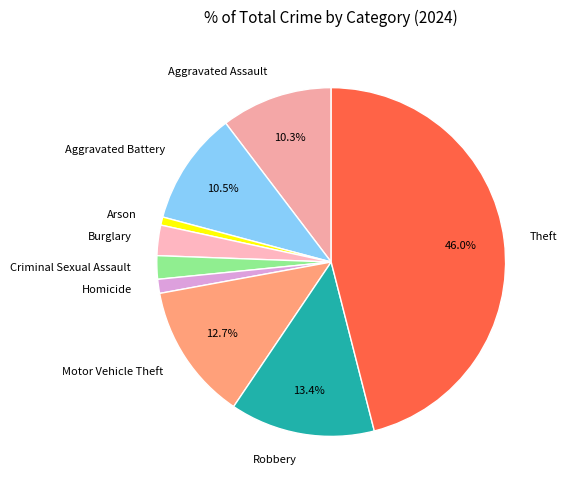

Does any single category account for the majority?

No